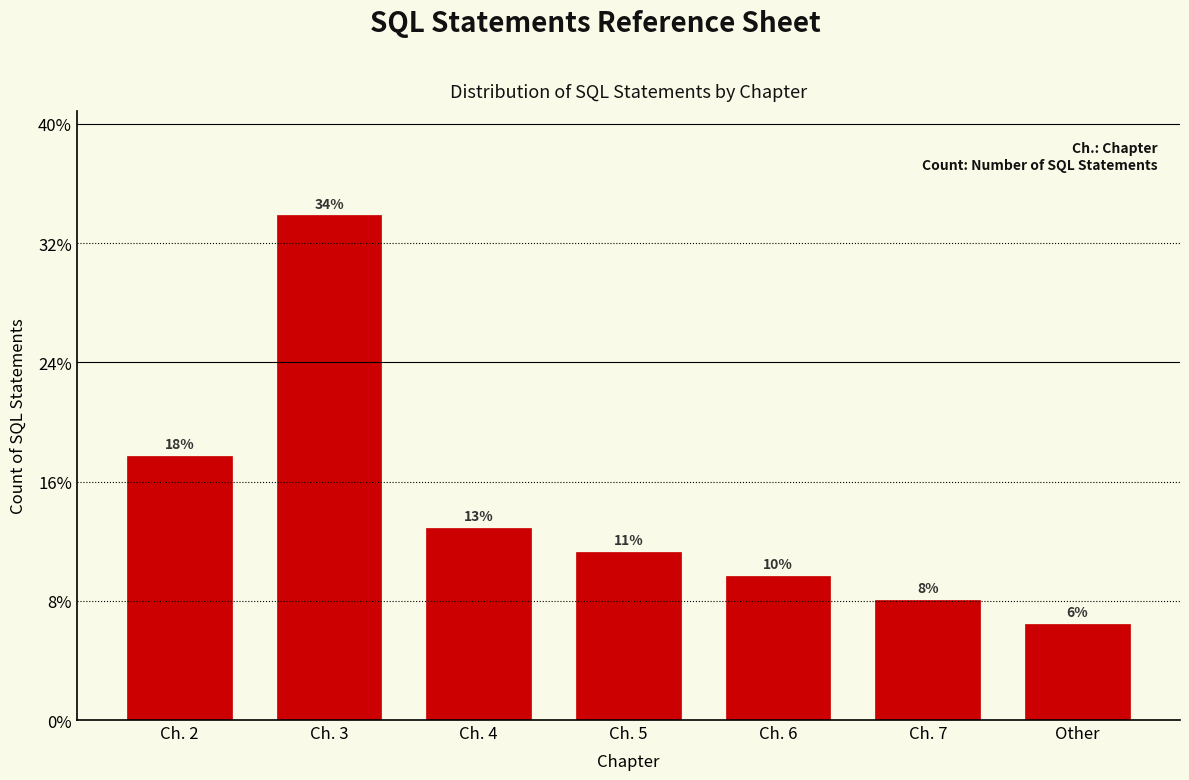

Are the bars horizontal?

No